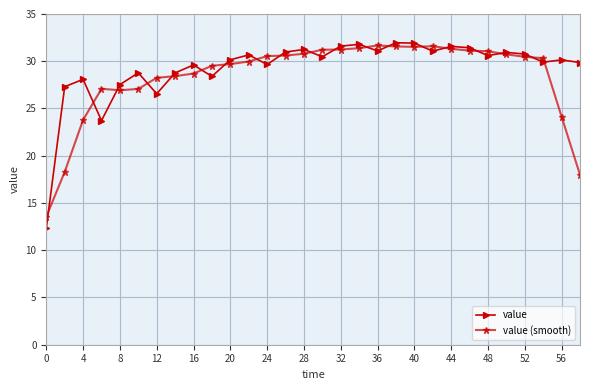

What is the average value of the value series?

29.3